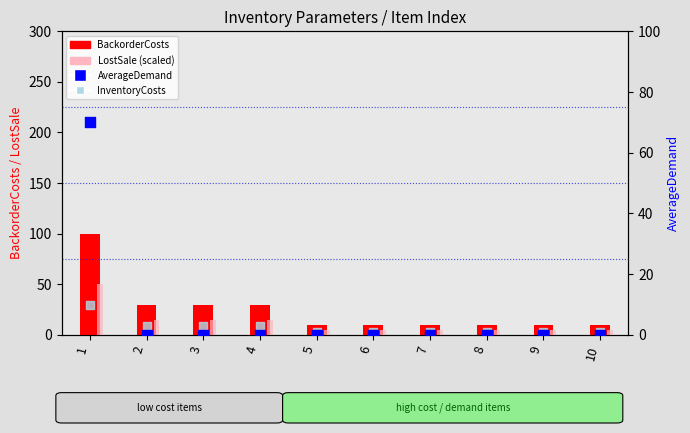

What are all the series names shown in the legend?

BackorderCosts, LostSale (scaled), AverageDemand, InventoryCosts